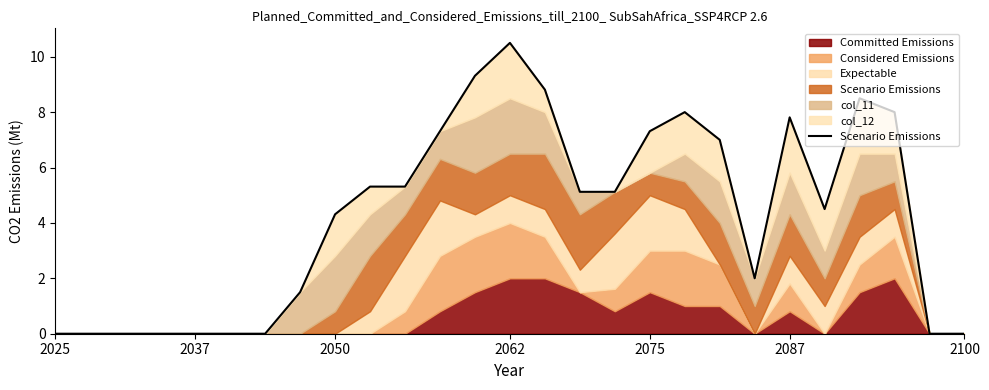

What is the difference between the maximum and second lowest values?

10.5